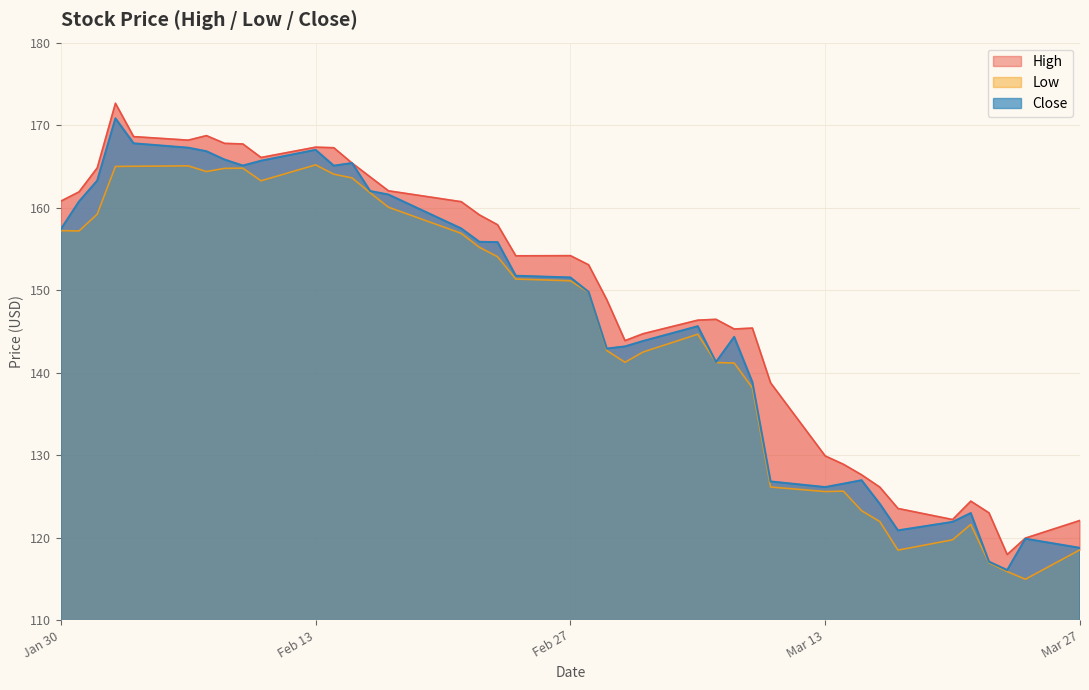

What is the greatest value displayed?

172.6